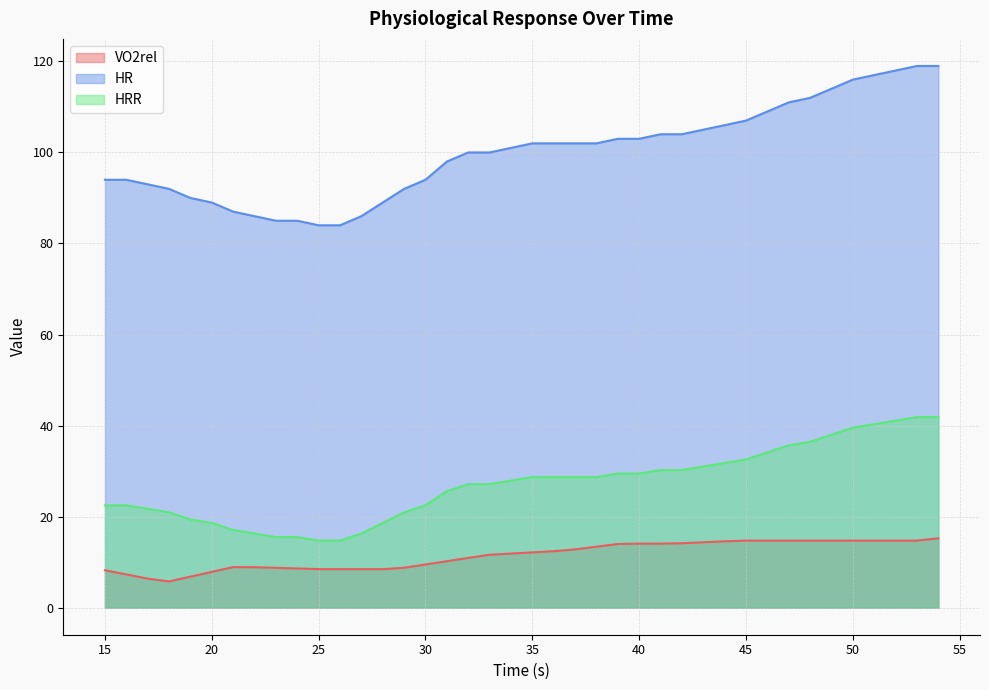

Reading left to right, what are all the values shown in this chart?

VO2rel: 15=8.2	16=7.3	17=6.4	18=5.8	19=6.8	20=7.9	21=8.9	22=8.9	23=8.7	24=8.6	25=8.5	26=8.4	27=8.4	28=8.4	29=8.8	30=9.5	31=10.2	32=10.9	33=11.6	34=11.9	35=12.1	36=12.4	37=12.8	38=13.4	39=14.0	40=14.1	41=14.1	42=14.1	43=14.4	44=14.6	45=14.7	46=14.7	47=14.7	48=14.7	49=14.7	50=14.7	51=14.7	52=14.7	53=14.7	54=15.2
HR: 15=94.0	16=94.0	17=93.0	18=92.0	19=90.0	20=89.0	21=87.0	22=86.0	23=85.0	24=85.0	25=84.0	26=84.0	27=86.0	28=89.0	29=92.0	30=94.0	31=98.0	32=100.0	33=100.0	34=101.0	35=102.0	36=102.0	37=102.0	38=102.0	39=103.0	40=103.0	41=104.0	42=104.0	43=105.0	44=106.0	45=107.0	46=109.0	47=111.0	48=112.0	49=114.0	50=116.0	51=117.0	52=118.0	53=119.0	54=119.0
HRR: 15=22.5	16=22.5	17=21.7	18=20.9	19=19.4	20=18.6	21=17.1	22=16.3	23=15.5	24=15.5	25=14.7	26=14.7	27=16.3	28=18.6	29=20.9	30=22.5	31=25.6	32=27.1	33=27.1	34=27.9	35=28.7	36=28.7	37=28.7	38=28.7	39=29.5	40=29.5	41=30.2	42=30.2	43=31.0	44=31.8	45=32.6	46=34.1	47=35.7	48=36.4	49=38.0	50=39.5	51=40.3	52=41.1	53=41.9	54=41.9